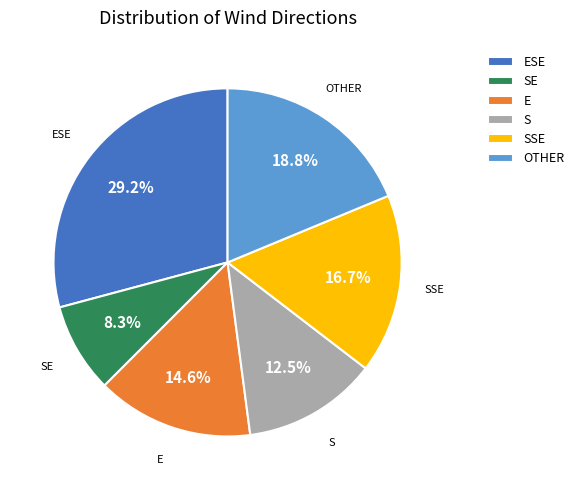

Is there any slice that represents more than half of the pie?

No